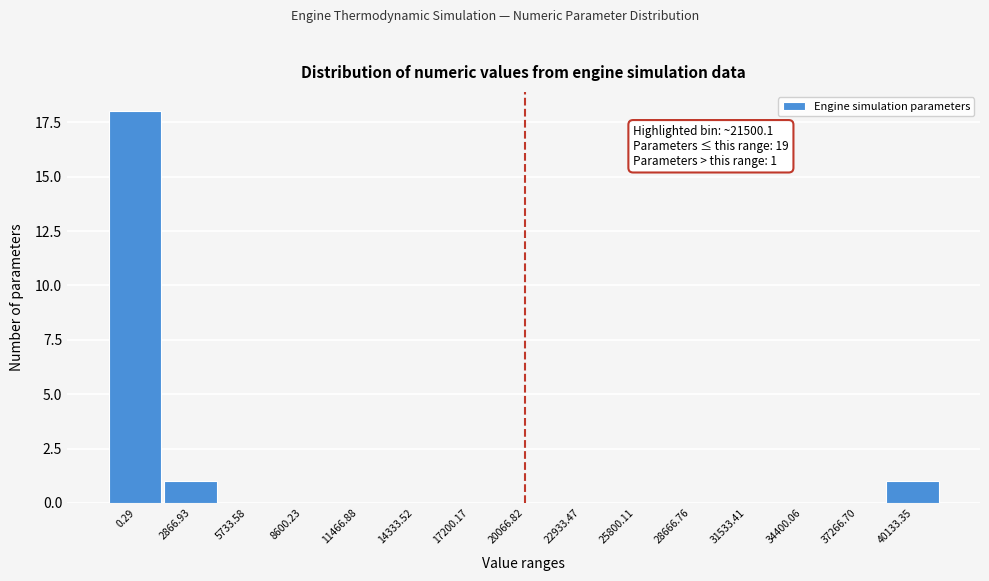

Reading left to right, transcribe all the data shown in this chart.

0.29=18	2866.93=1	5733.58=0	8600.23=0	11466.88=0	14333.52=0	17200.17=0	20066.82=0	22933.47=0	25800.11=0	28666.76=0	31533.41=0	34400.06=0	37266.70=0	40133.35=1